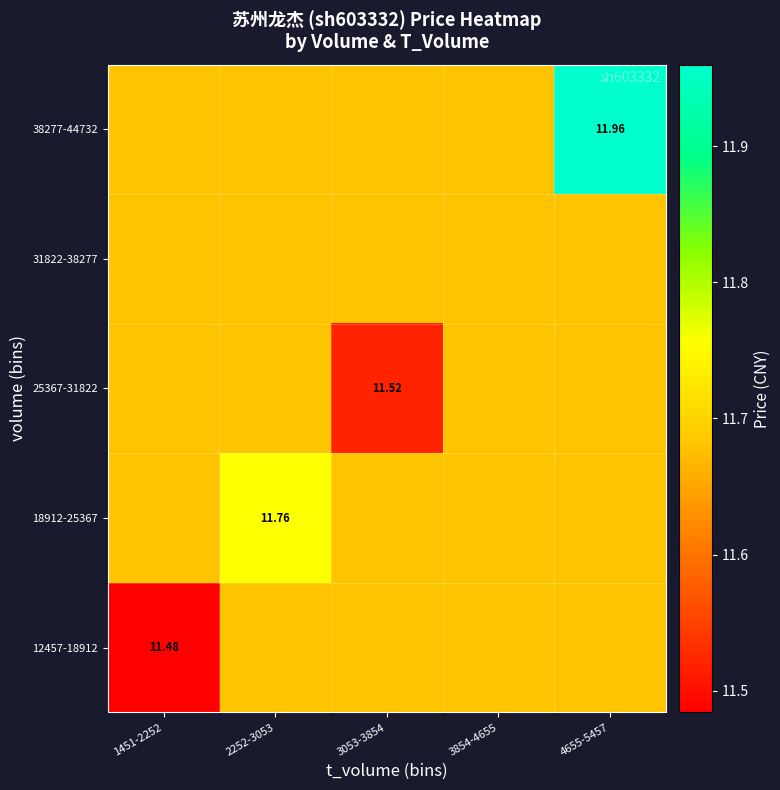

What is the average value of the 38277-44732 series?

11.7